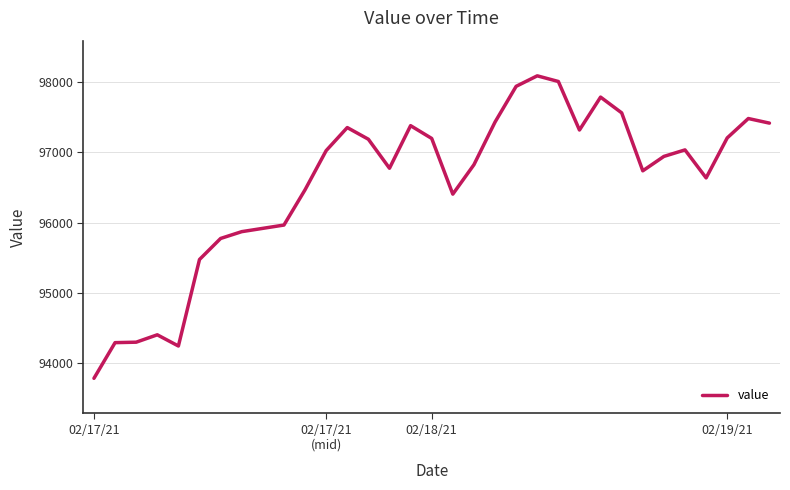

What is the smallest value displayed?

93784.6